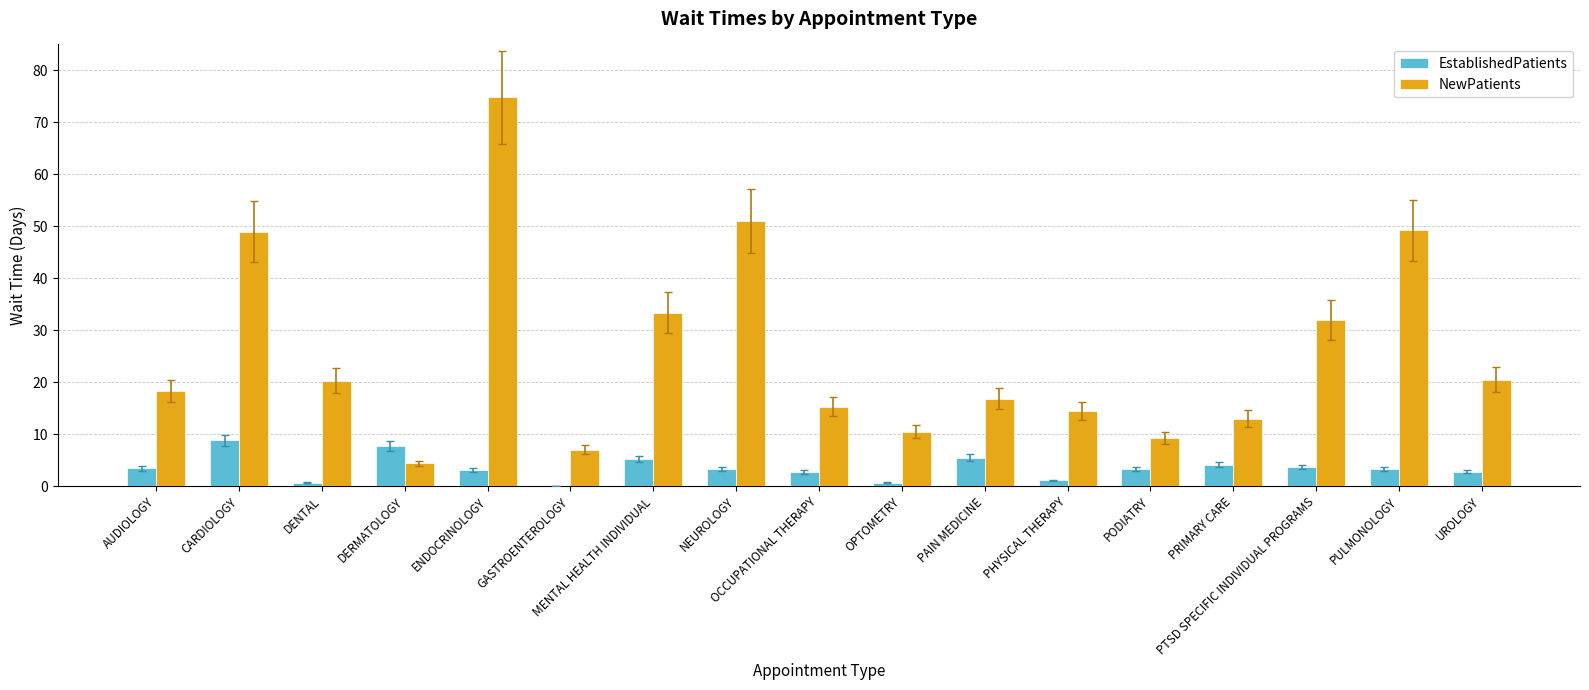

Are the bars grouped side by side (vs. stacked)?

Yes